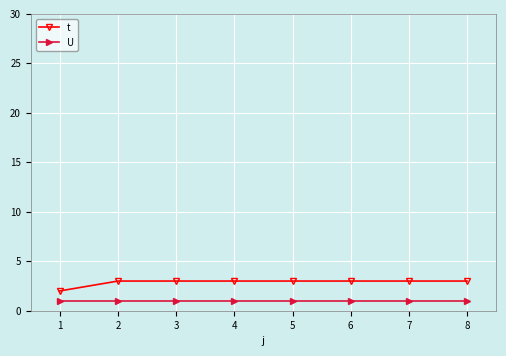

What is the total value across all series at 6?

4